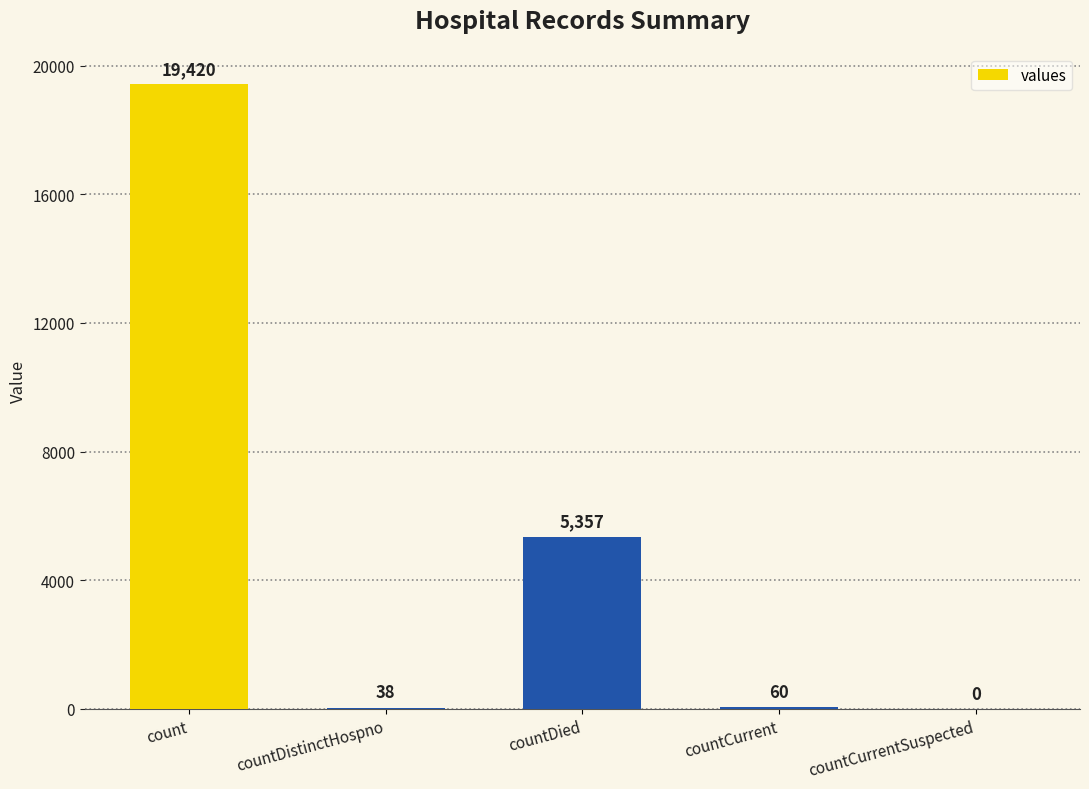

What is the difference between the values at countCurrentSuspected and countCurrent?

60